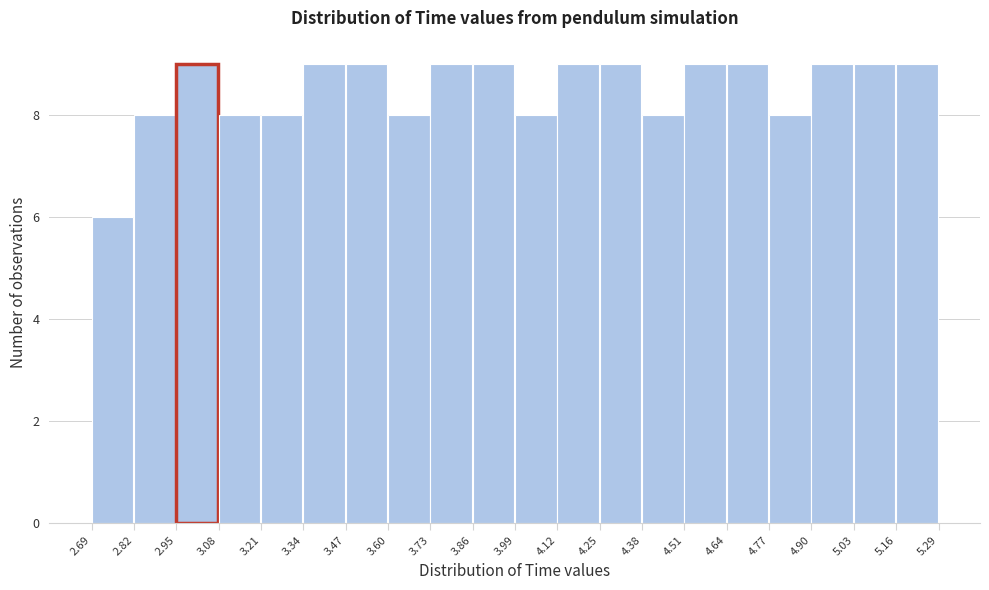

What is the height of the bar covering 4.38 to 4.51 on the x-axis? The values are not printed on the chart, so give them approximately, as read against the axis.

8